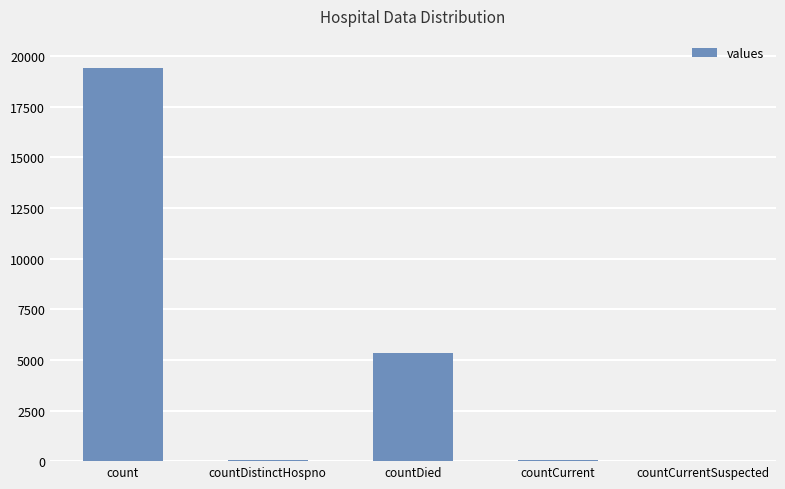

Approximately how many times larger is the value at count compared to countDied?

3.6